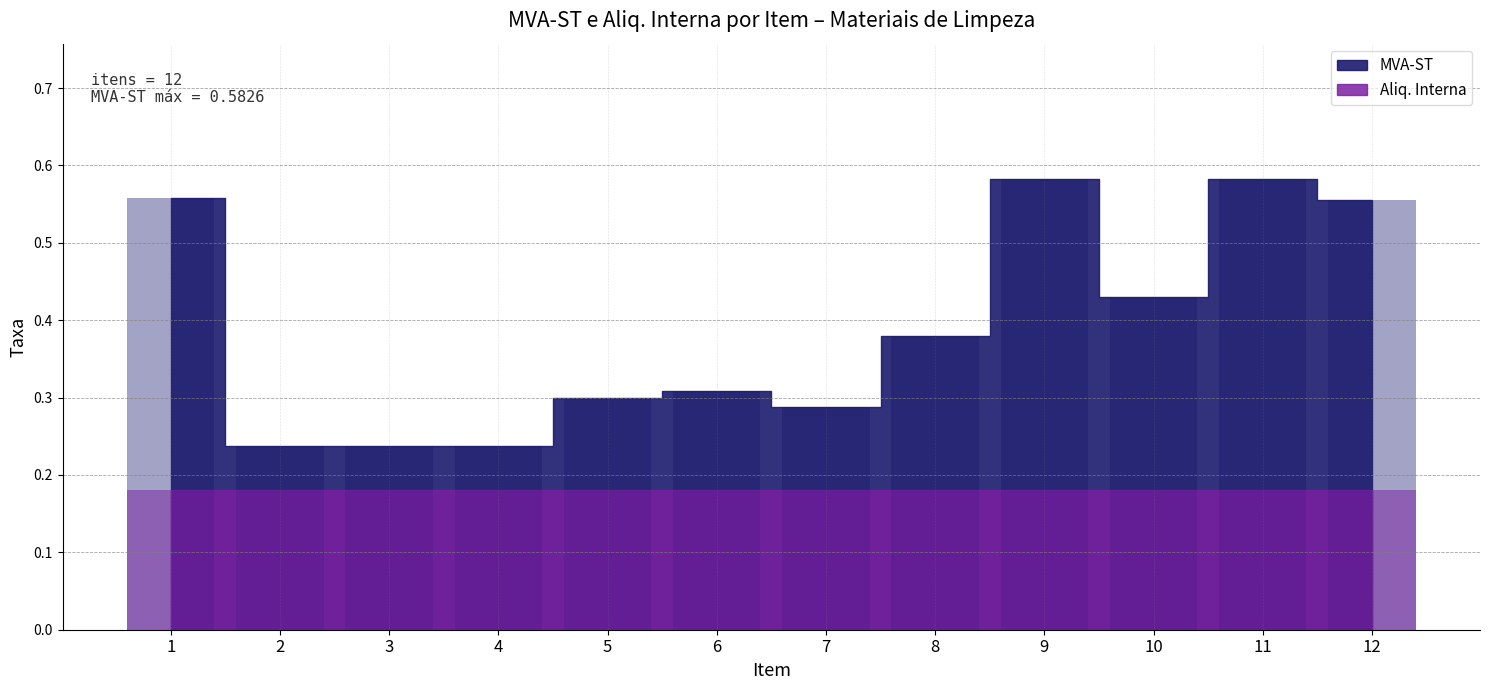

Rank the categories by value from highest to lowest.

9, 11, 1, 12, 10, 8, 6, 5, 7, 2, 3, 4